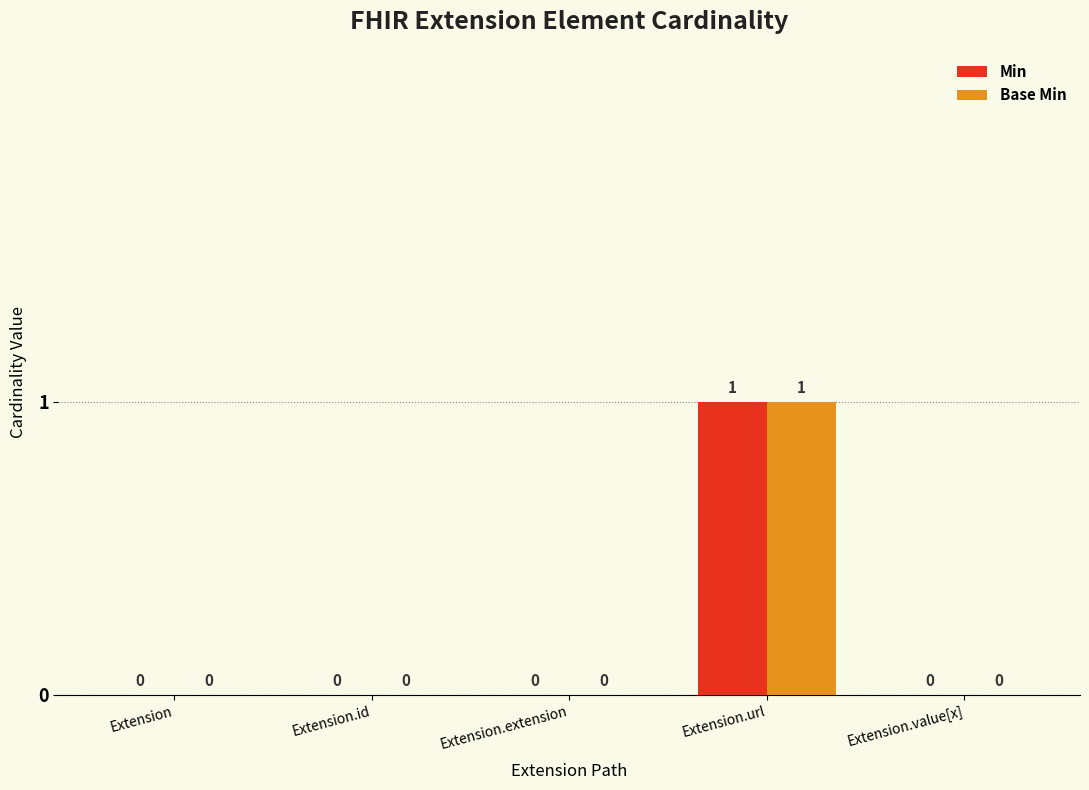

The value of Base Min at Extension.id is 0. True or false?

True